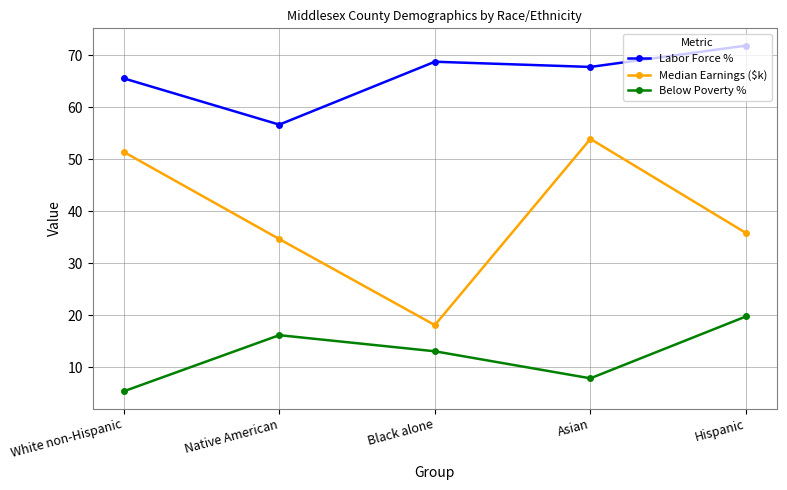

Reading right to left, extract all data points from this chart.

Labor Force %: Hispanic=71.9	Asian=67.8	Black alone=68.8	Native American=56.7	White non-Hispanic=65.6
Median Earnings ($k): Hispanic=35.9	Asian=54.0	Black alone=18.1	Native American=34.7	White non-Hispanic=51.4
Below Poverty %: Hispanic=19.8	Asian=7.9	Black alone=13.1	Native American=16.2	White non-Hispanic=5.4